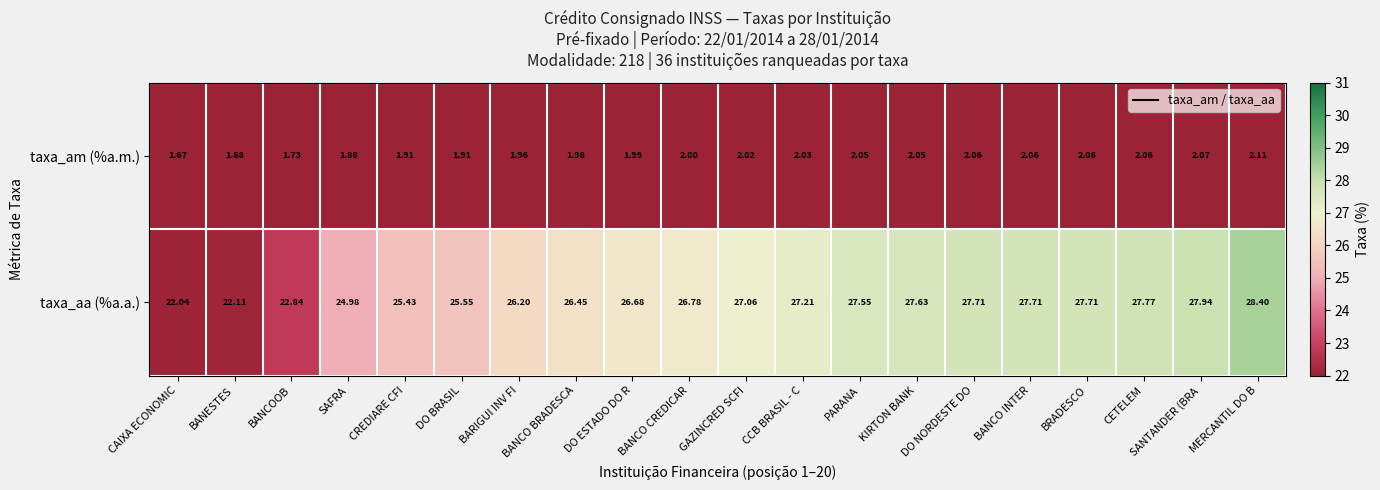

Which category has the highest value across all series?

MERCANTIL DO B